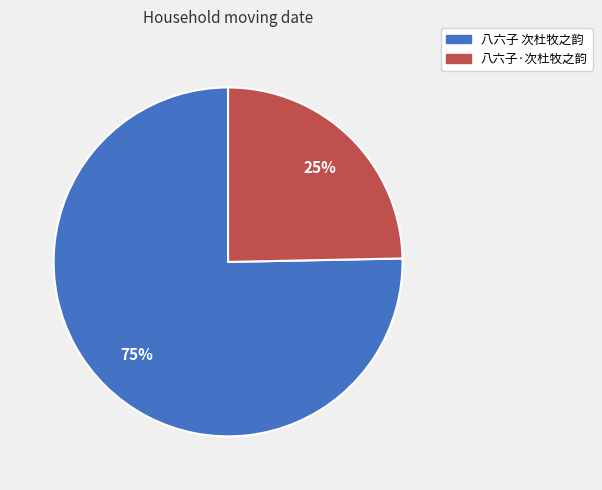

Rank the categories by value from lowest to highest.

八六子·次杜牧之韵, 八六子 次杜牧之韵